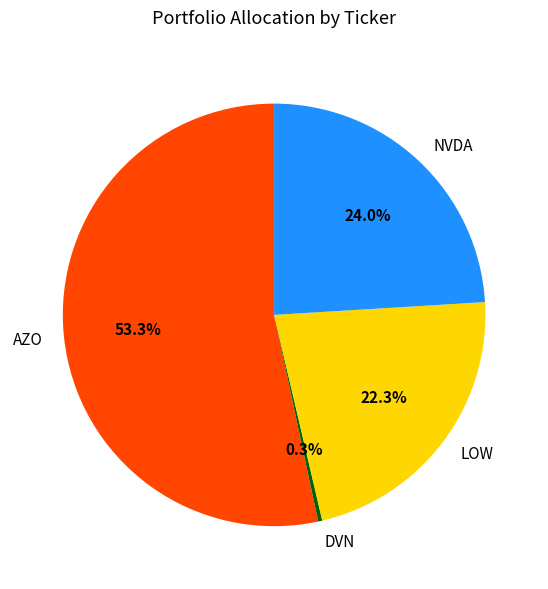

Is the sum of AZO and NVDA greater than half?

Yes